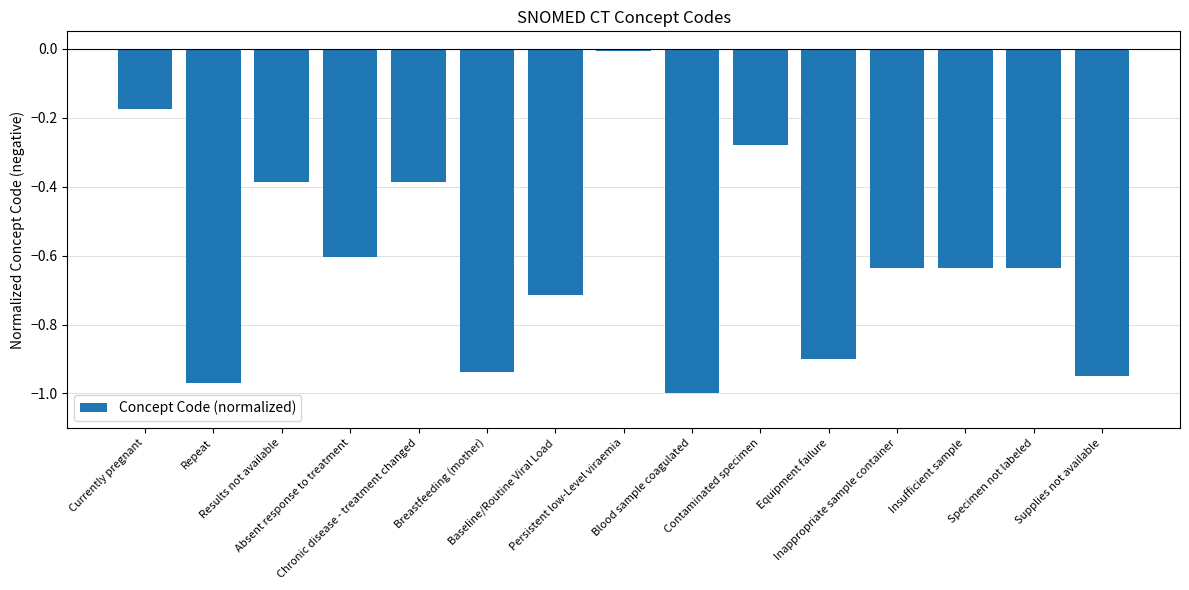

How many bars are there in total?

15